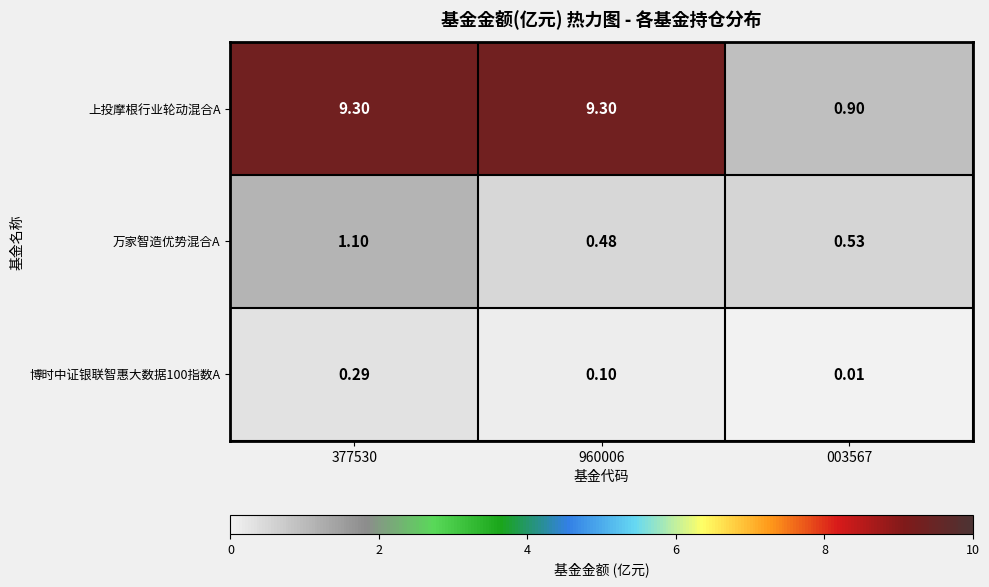

At which category is the sum across all series the highest?

377530